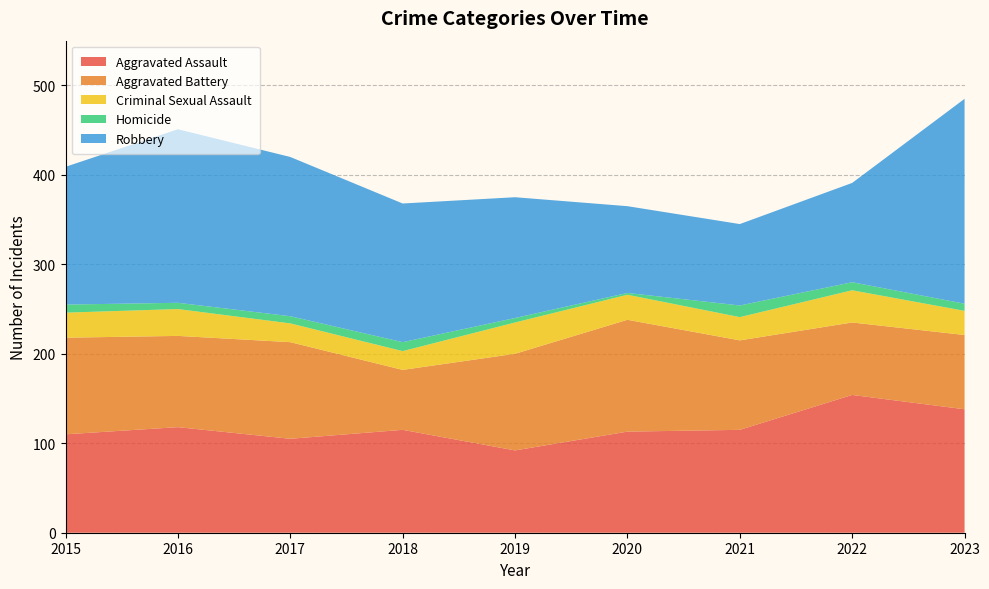

Reading left to right, extract all data points from this chart.

Aggravated Assault: 110	118	105	115	92	113	115	154	138
Aggravated Battery: 108	102	108	67	108	125	100	81	83
Criminal Sexual Assault: 28	30	21	21	35	28	26	36	27
Homicide: 9	7	8	10	5	2	13	9	8
Robbery: 154	194	178	155	135	97	91	111	229